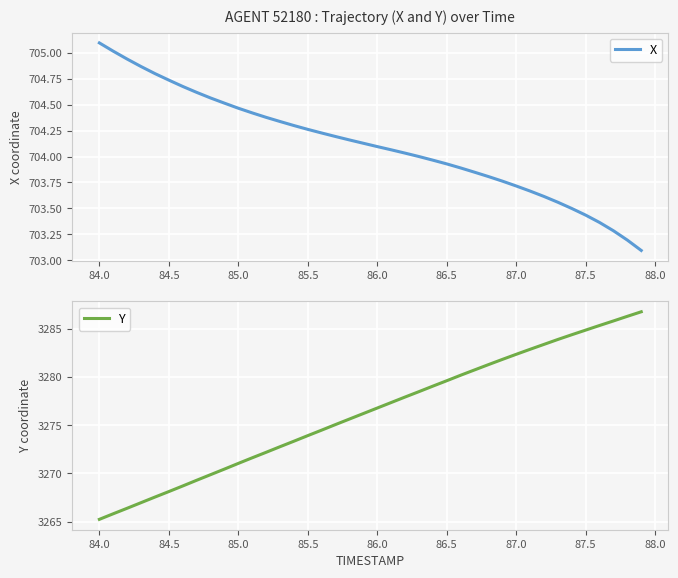

How many distinct data groups are displayed?

2